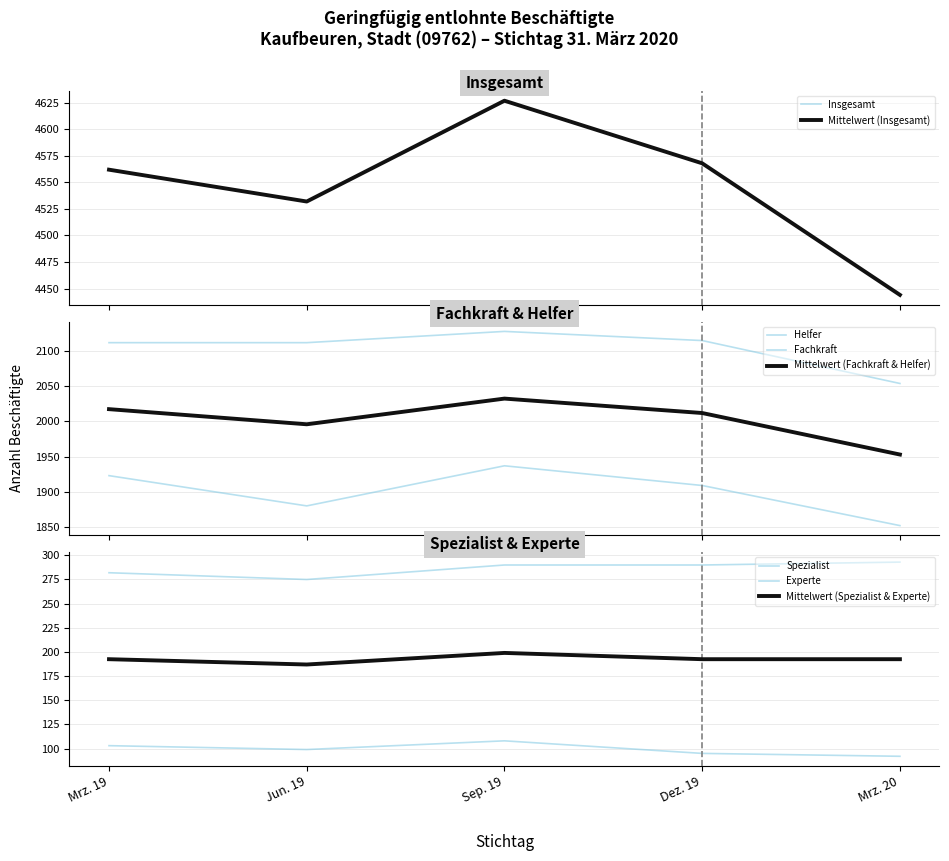

How many values in the Spezialist series exceed 290?

1